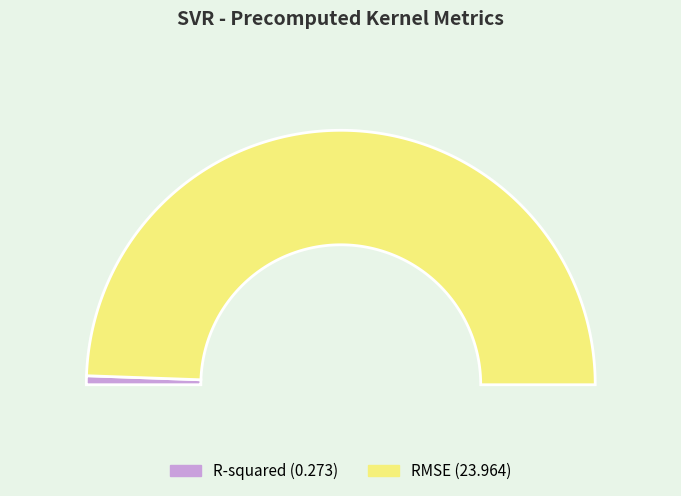

Count the number of slices in the pie.

2